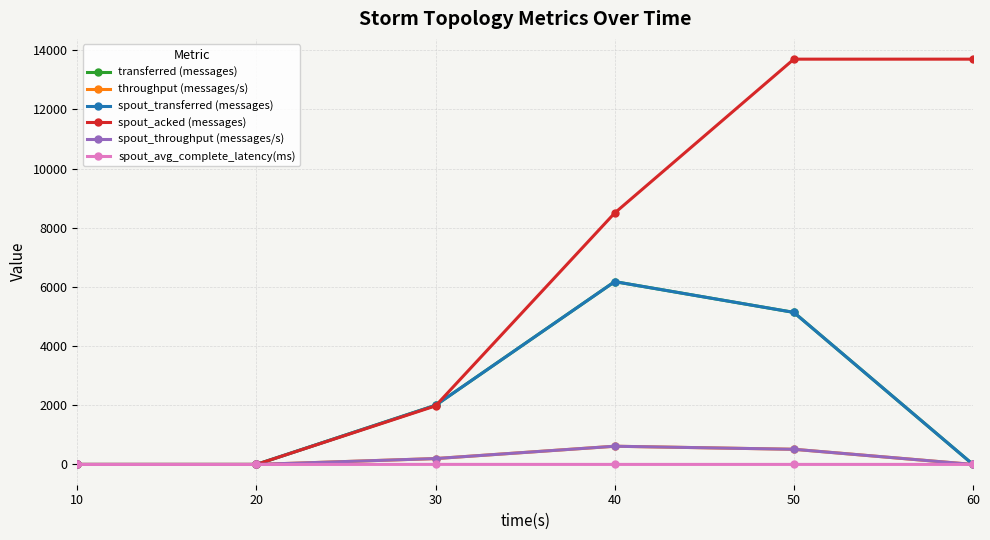

How many lines are shown in the chart?

6